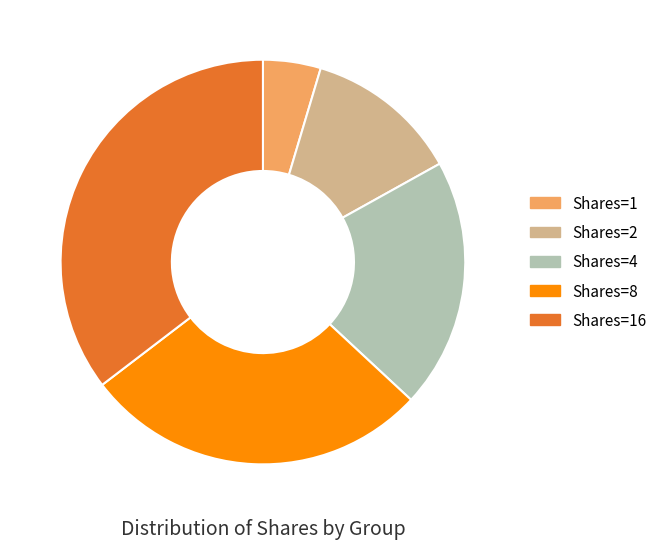

Is there a majority slice in this chart?

No